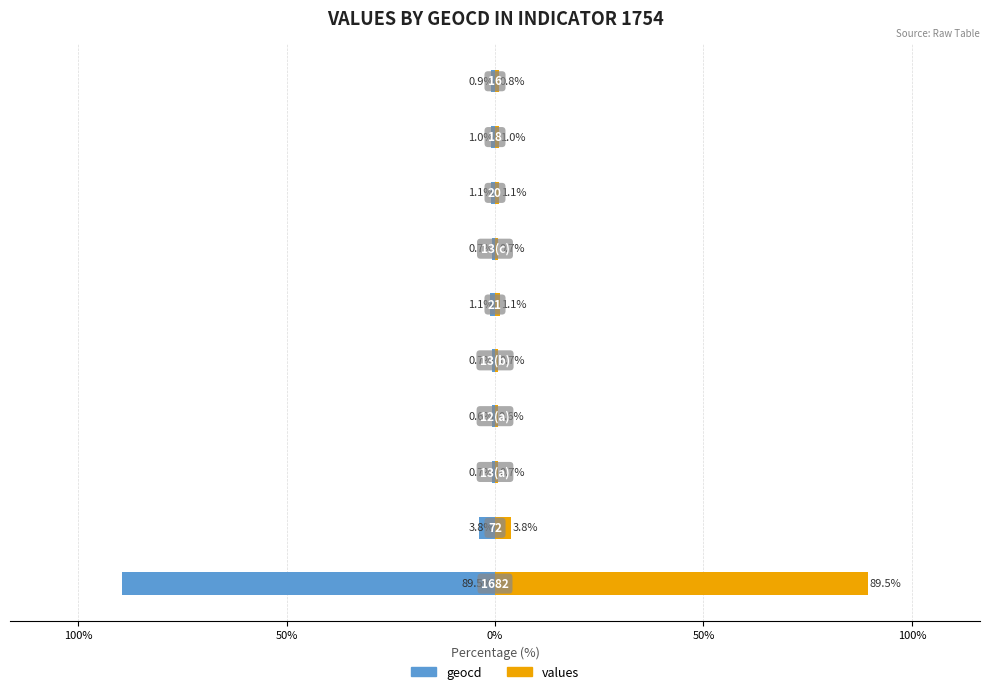

Are the bars horizontal?

Yes